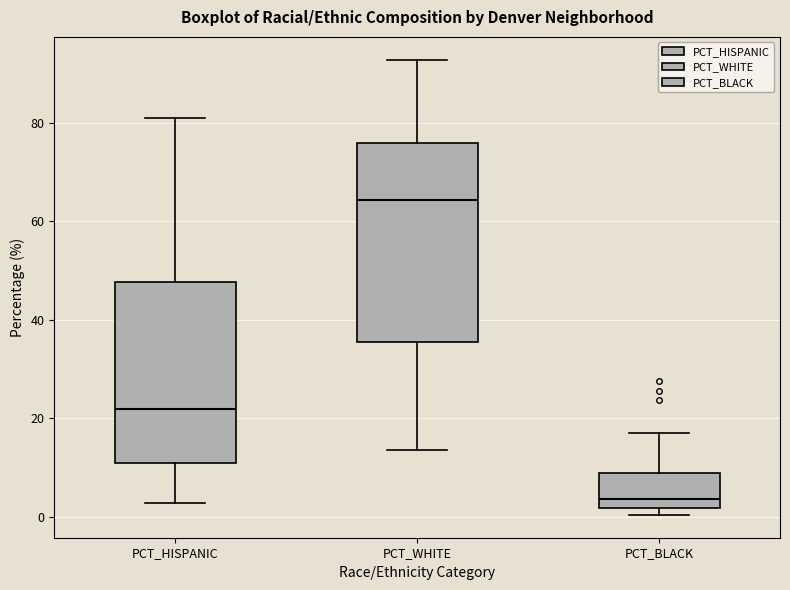

Reading left to right, read every box against the y-axis: the position of its median line, the range the box covers, and the ends of its whiskers. The values are not printed on the chart, so give them approximately, as read against the axis.

PCT_HISPANIC: median 22, box 10 to 48, whiskers 2 to 80
PCT_WHITE: median 64, box 36 to 76, whiskers 14 to 92
PCT_BLACK: median 4, box 2 to 8, whiskers 0 to 16